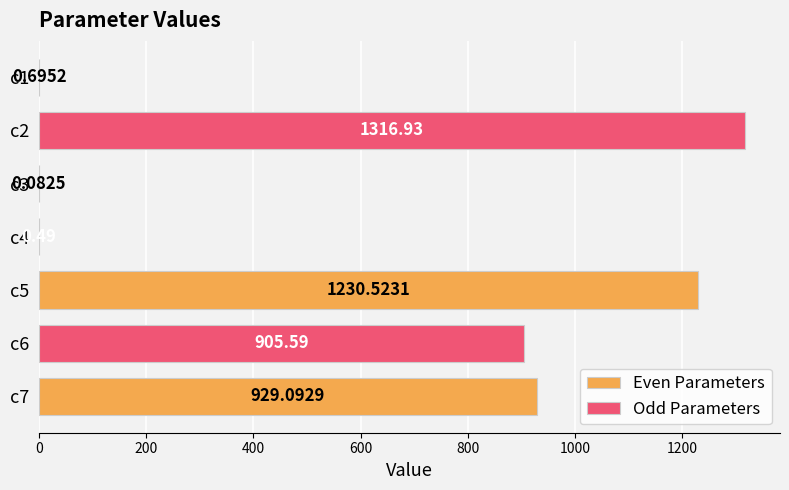

The value at c5 is 1230.5. True or false?

True